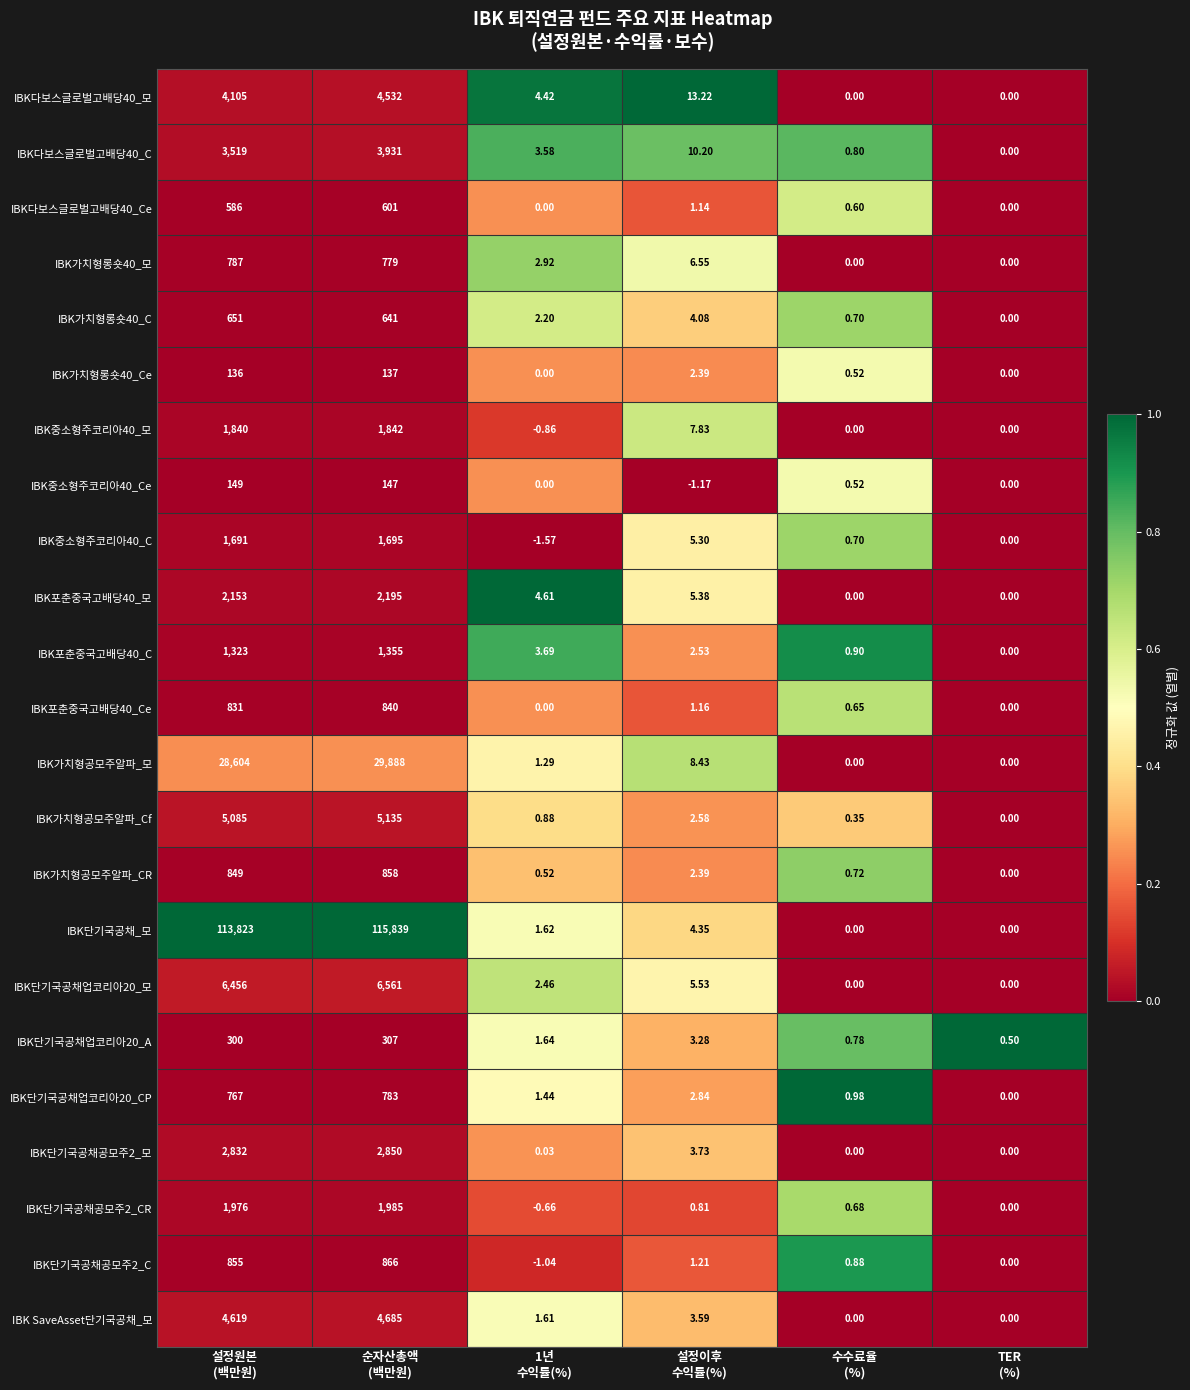

Which series has the largest total across all categories?

IBK단기국공채_모